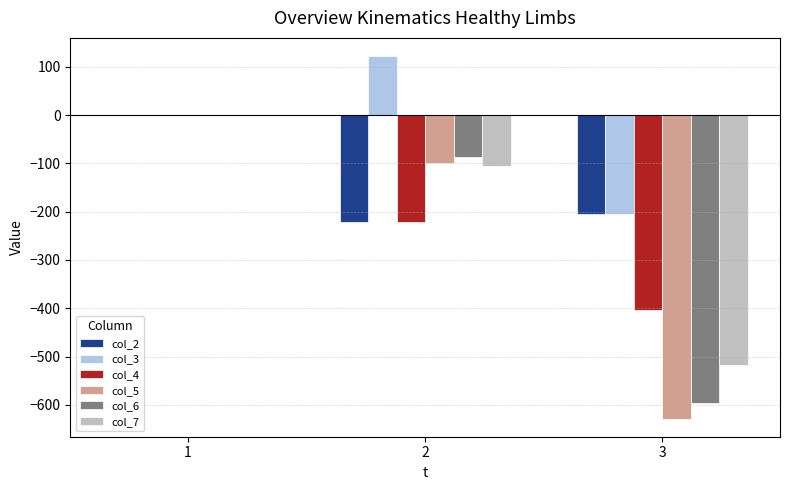

Between 2 and 3, which series saw the biggest shift?

col_5